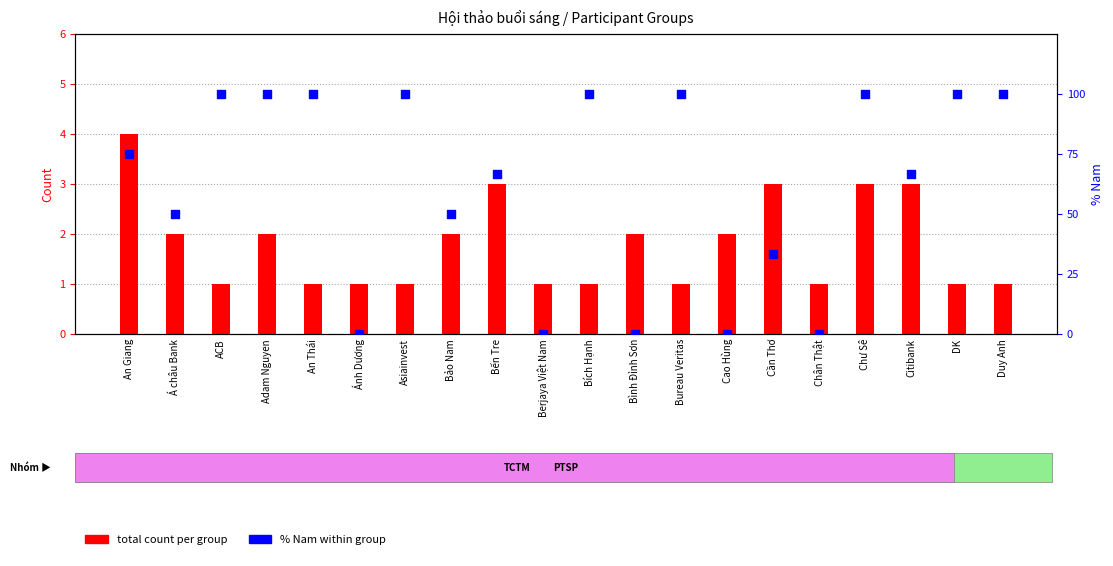

Which series reaches the minimum Y coordinate?

% Nam